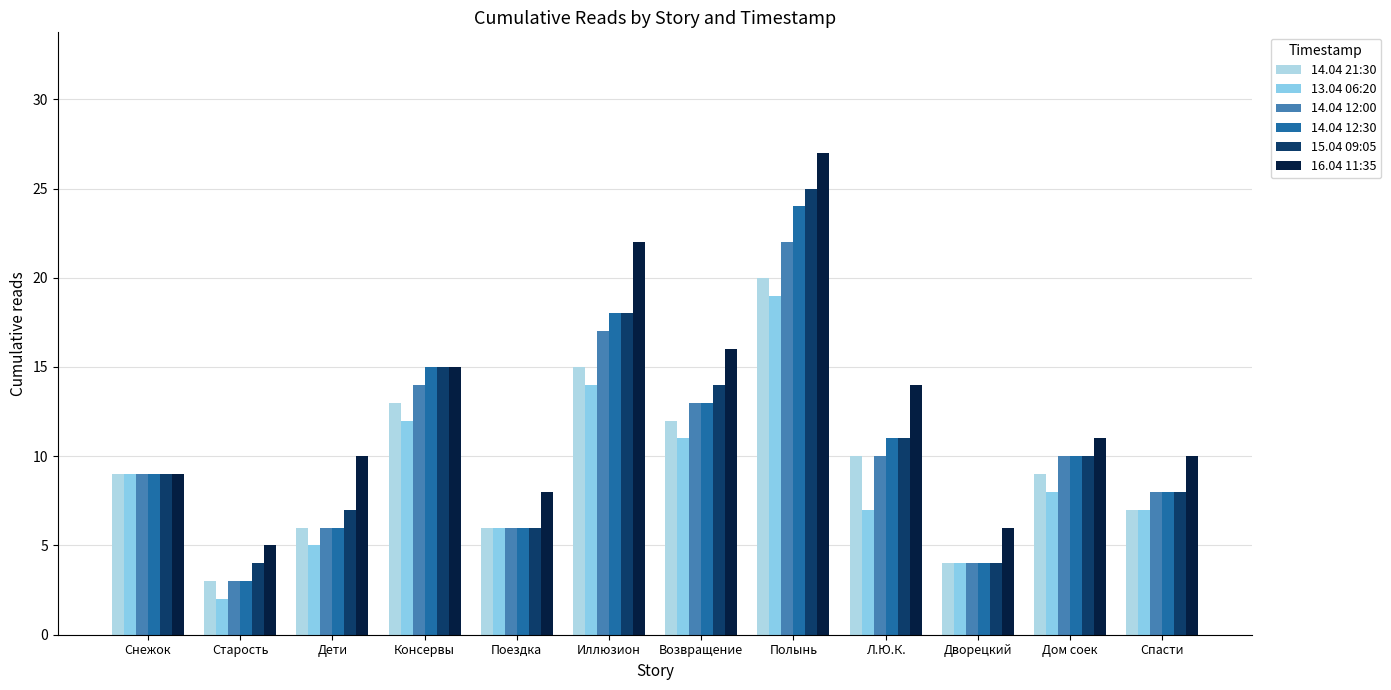

What is the sum of all 16.04 11:35 values?

153